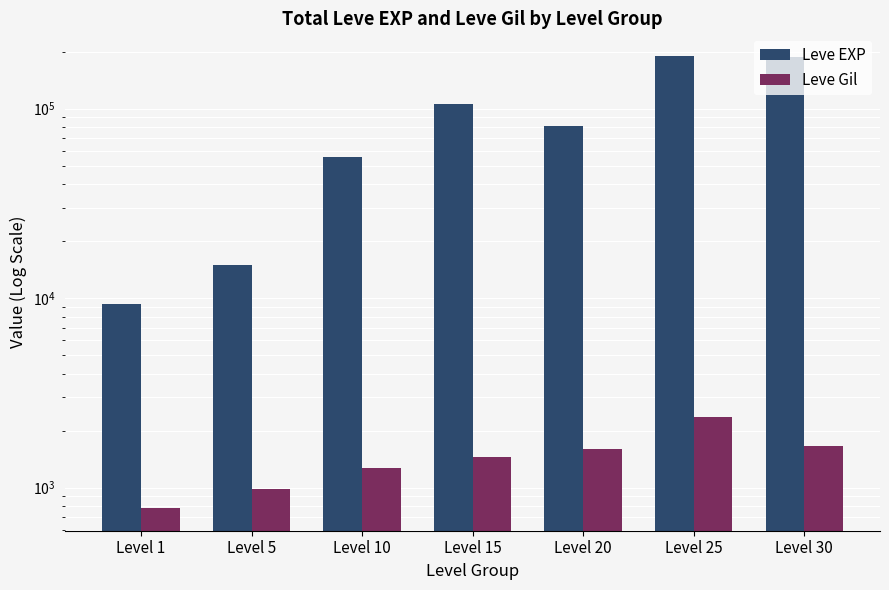

How many bars are there in total?

14